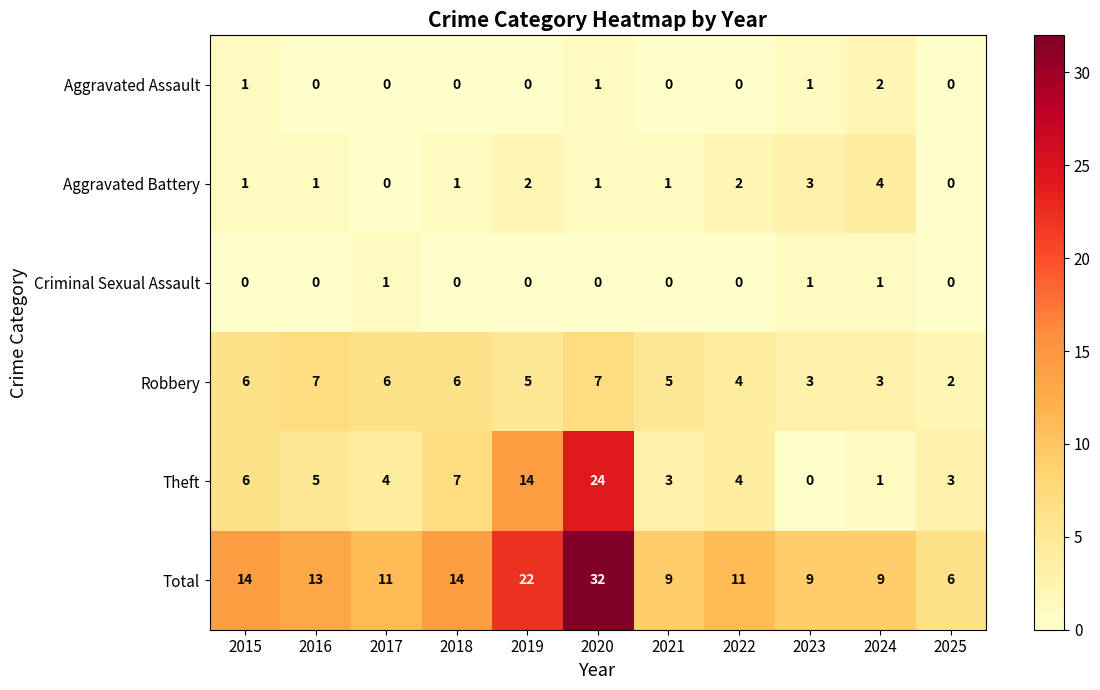

List the series in order of their peak value, lowest first.

Criminal Sexual Assault, Aggravated Assault, Aggravated Battery, Robbery, Theft, Total